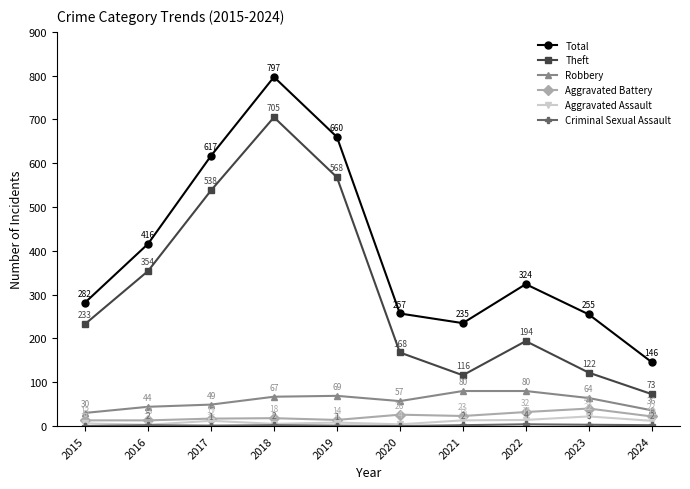

What is the value of the Total point at the 6th from the left?

257